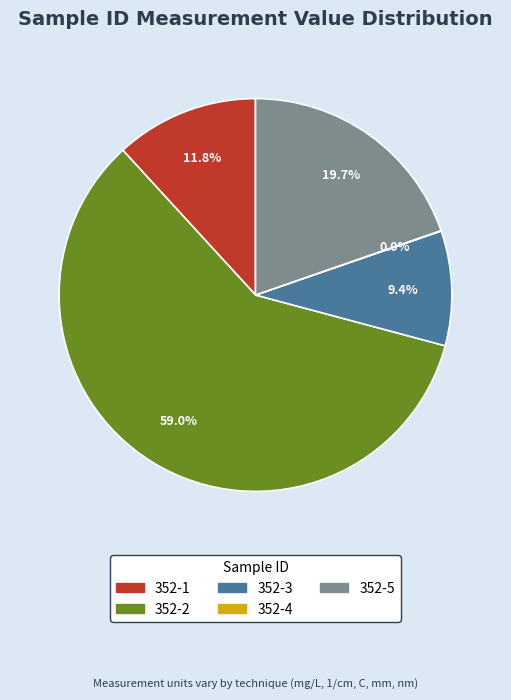

What percentage is the 352-3 slice, to the nearest percent?

9%